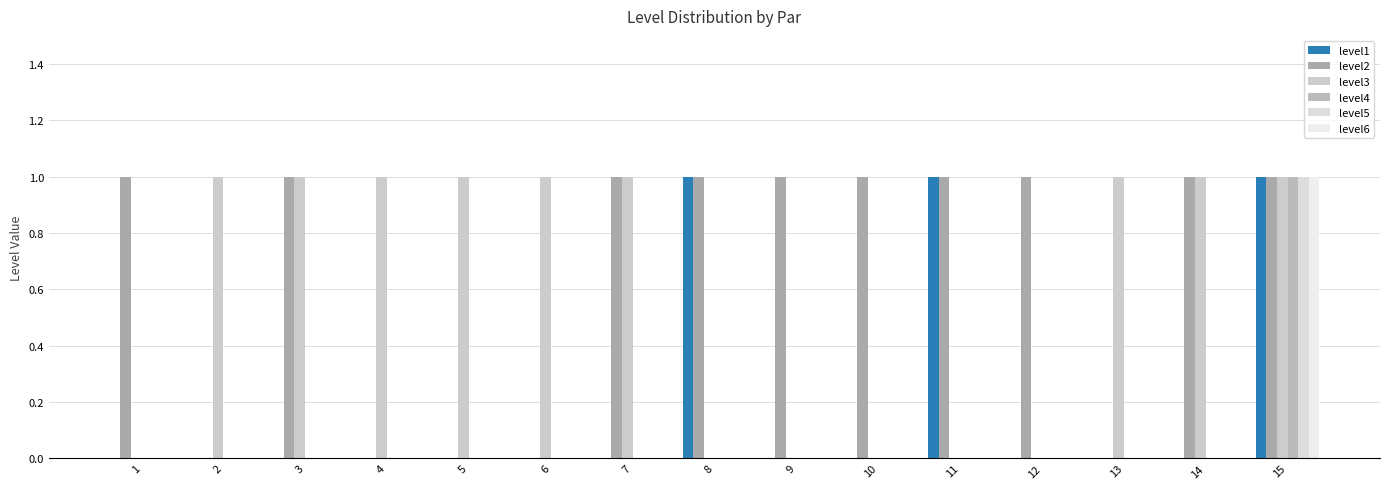

Count the level4 values in the range 0 to 1.

15